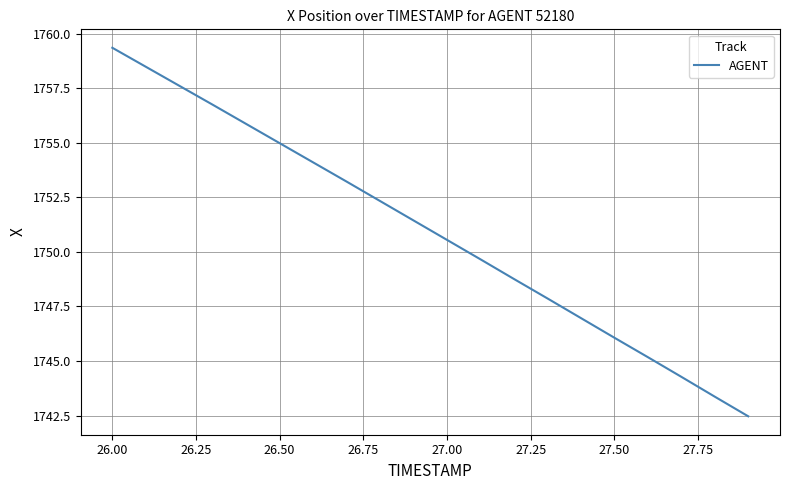

What is the difference between the maximum and minimum values?

16.9